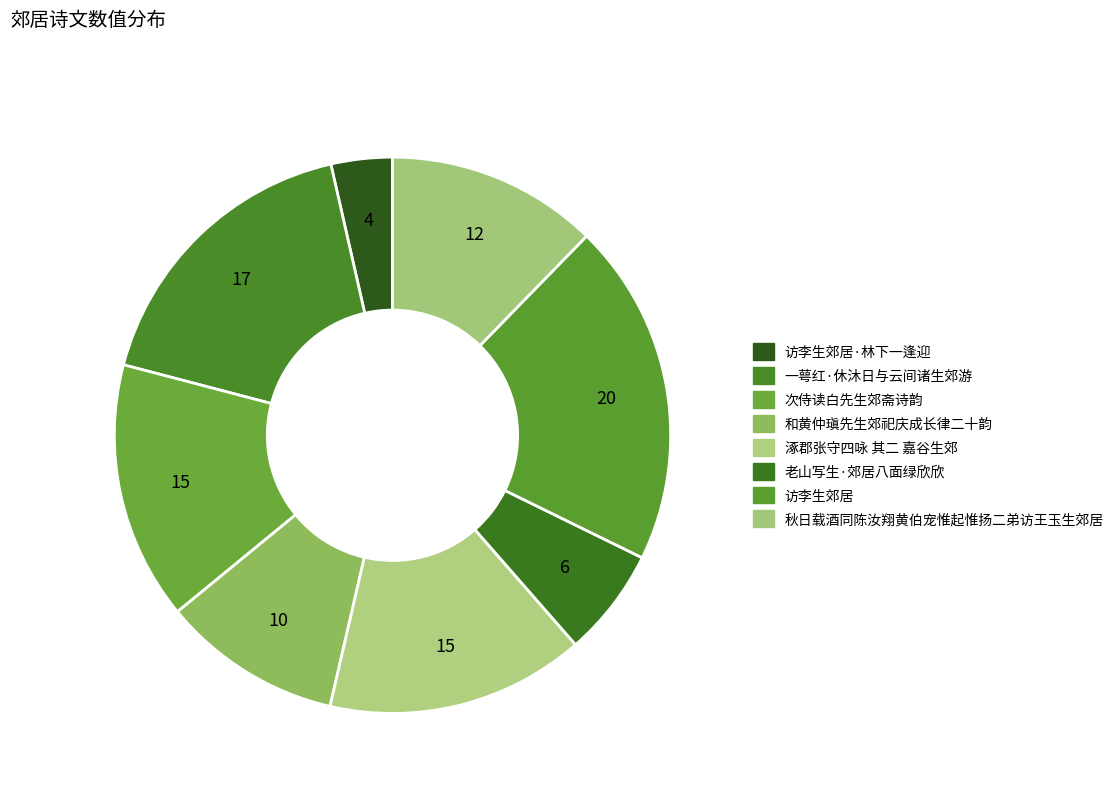

Rank the categories by value from lowest to highest.

访李生郊居·林下一逢迎, 老山写生·郊居八面绿欣欣, 和黄仲瑱先生郊祀庆成长律二十韵时先生征入除翰林检讨, 秋日载酒同陈汝翔黄伯宠惟起惟扬二弟访王玉生郊居, 次侍读白先生郊斋诗韵, 涿郡张守四咏 其二 嘉谷生郊, 一萼红·休沐日与云间诸生郊游, 访李生郊居